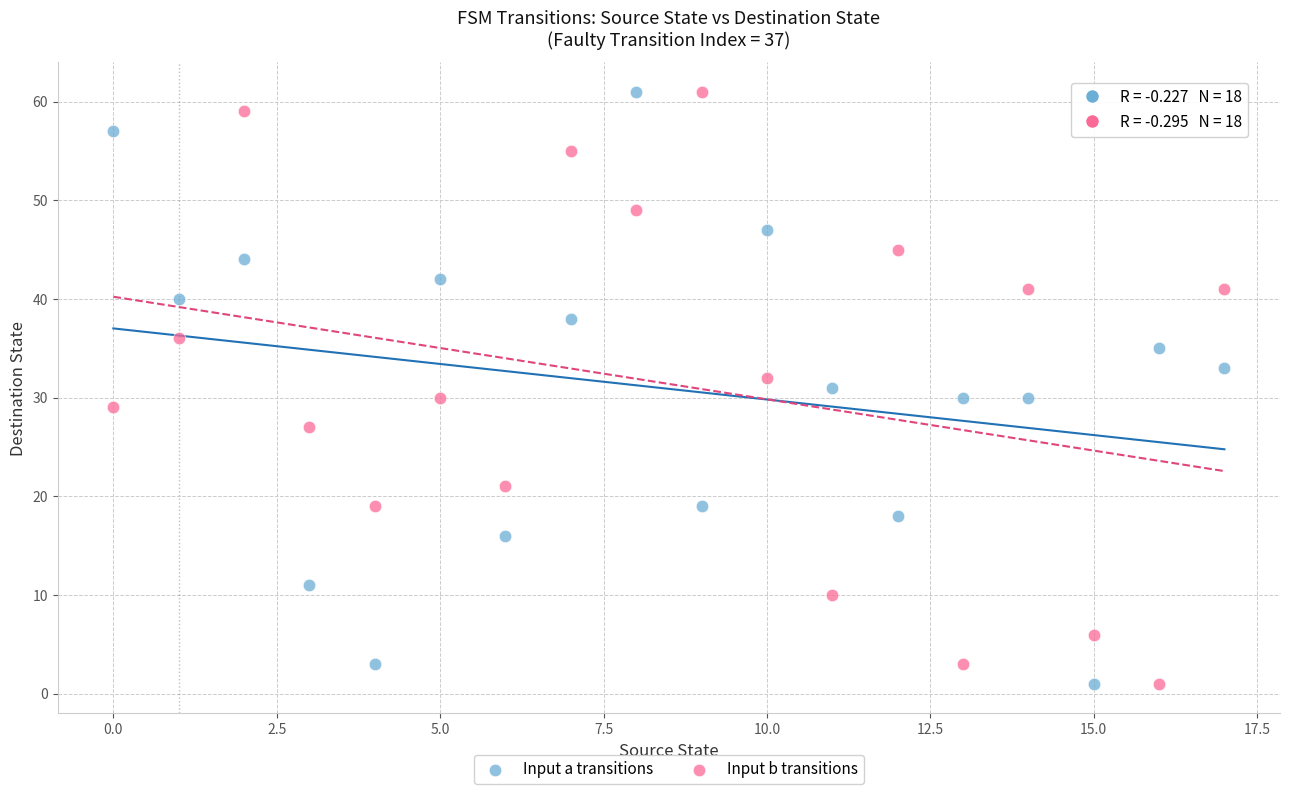

Across all data points, what is the range of Y values (max minus min)?

60